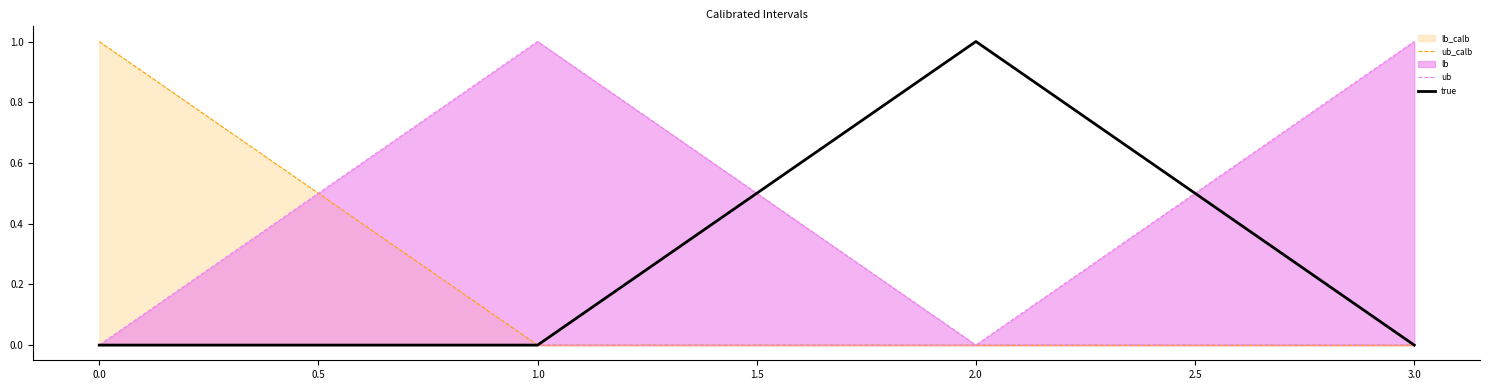

Count the number of data series in this chart.

5